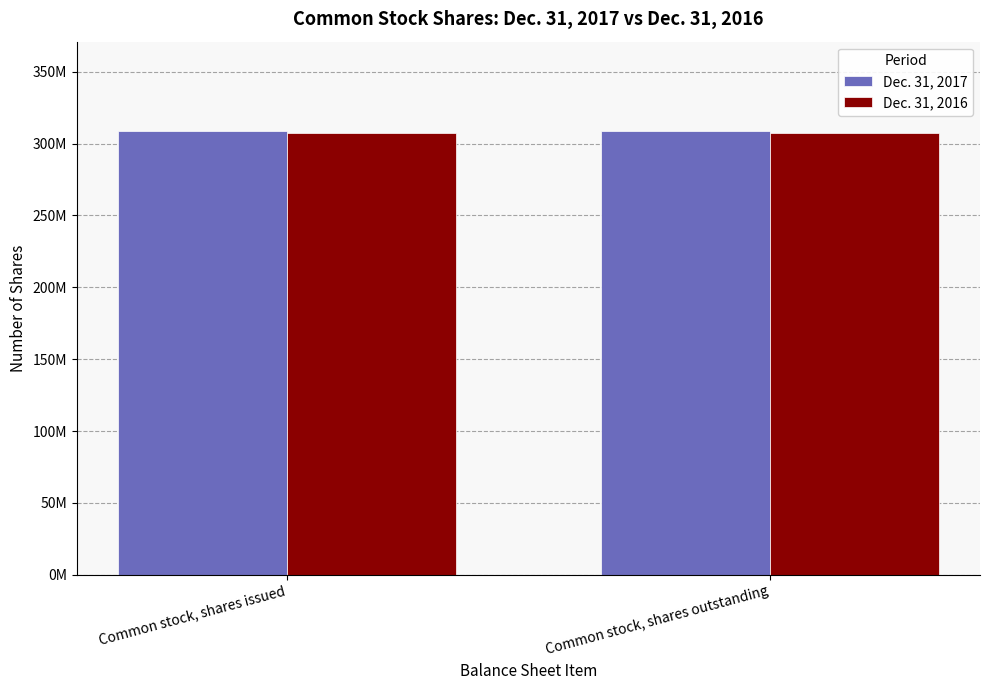

Between Common stock, shares outstanding and Common stock, shares issued, which is larger?

Common stock, shares outstanding